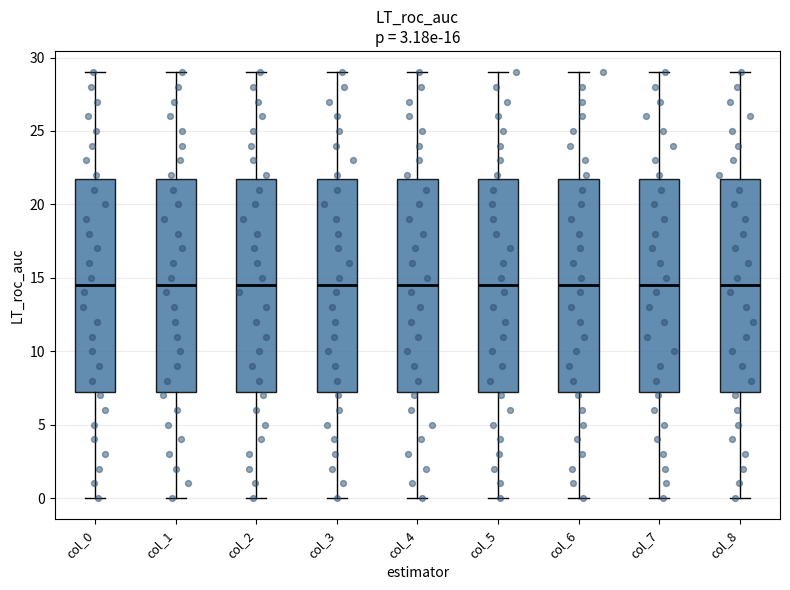

Reading left to right, read every box against the y-axis: the position of its median line, the range the box covers, and the ends of its whiskers. The values are not printed on the chart, so give them approximately, as read against the axis.

col_0: median 14.5, box 7.5 to 22.0, whiskers 0.0 to 29.0
col_1: median 14.5, box 7.5 to 22.0, whiskers 0.0 to 29.0
col_2: median 14.5, box 7.5 to 22.0, whiskers 0.0 to 29.0
col_3: median 14.5, box 7.5 to 22.0, whiskers 0.0 to 29.0
col_4: median 14.5, box 7.5 to 22.0, whiskers 0.0 to 29.0
col_5: median 14.5, box 7.5 to 22.0, whiskers 0.0 to 29.0
col_6: median 14.5, box 7.5 to 22.0, whiskers 0.0 to 29.0
col_7: median 14.5, box 7.5 to 22.0, whiskers 0.0 to 29.0
col_8: median 14.5, box 7.5 to 22.0, whiskers 0.0 to 29.0